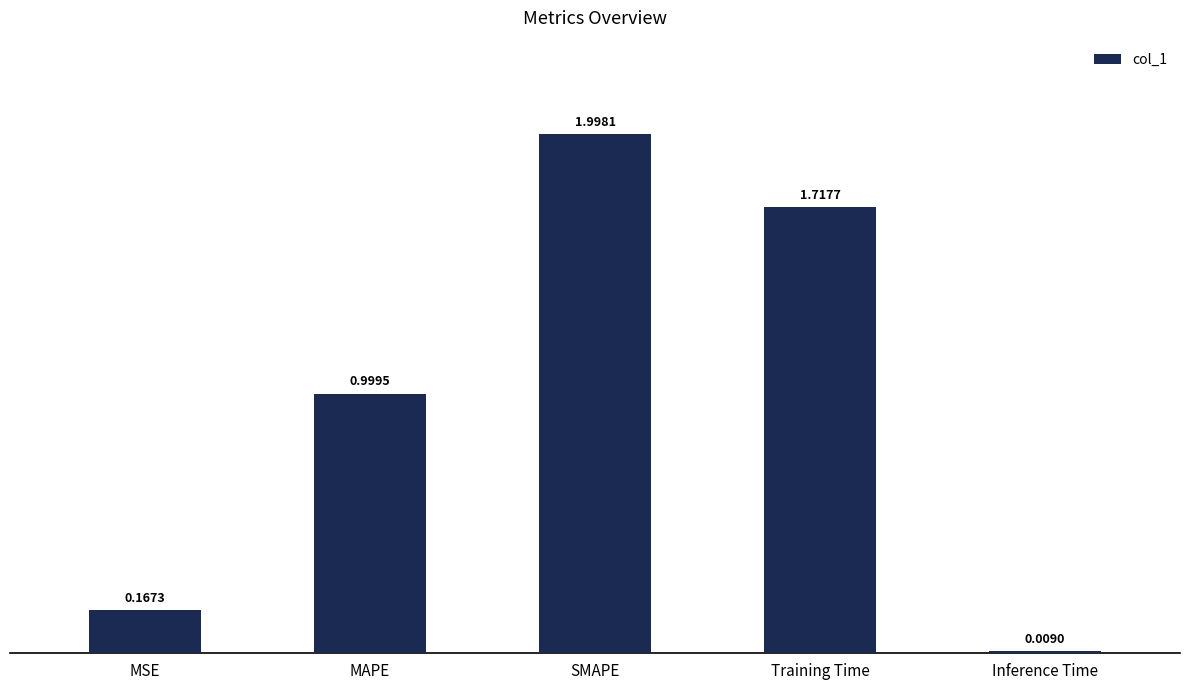

List the labels in order of value, largest first.

SMAPE, Training Time, MAPE, MSE, Inference Time